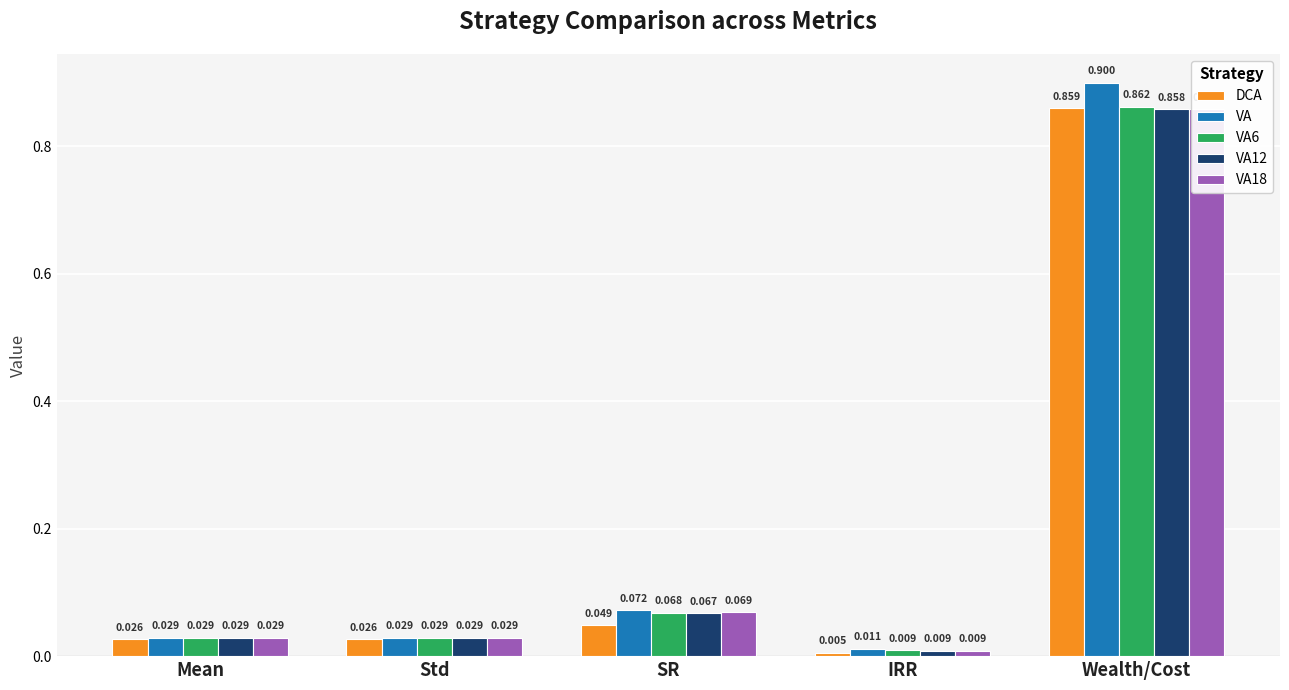

Rank the series at IRR from highest to lowest value.

VA, VA6, VA12, VA18, DCA